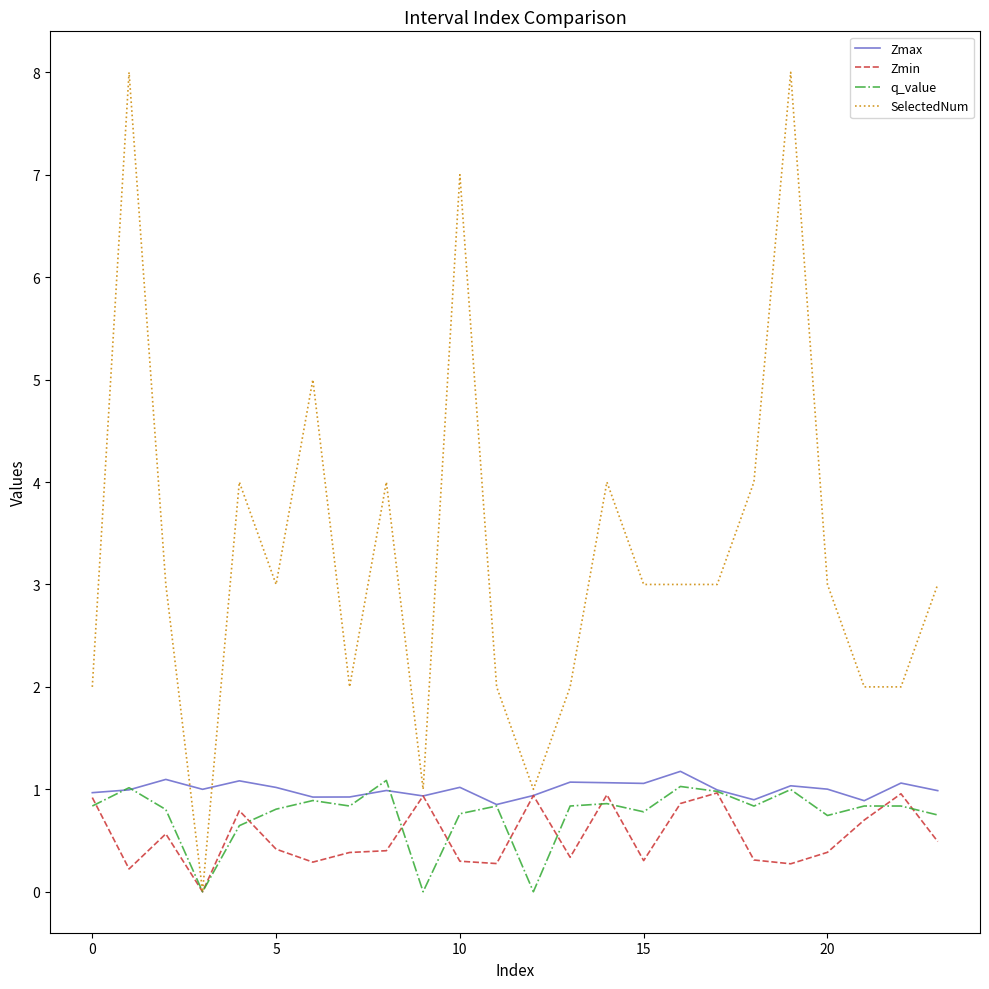

Which series has the largest total across all categories?

SelectedNum